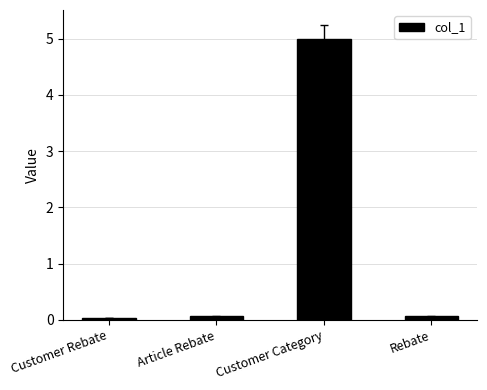

What is the label of the 1st bar from the left?

Customer Rebate